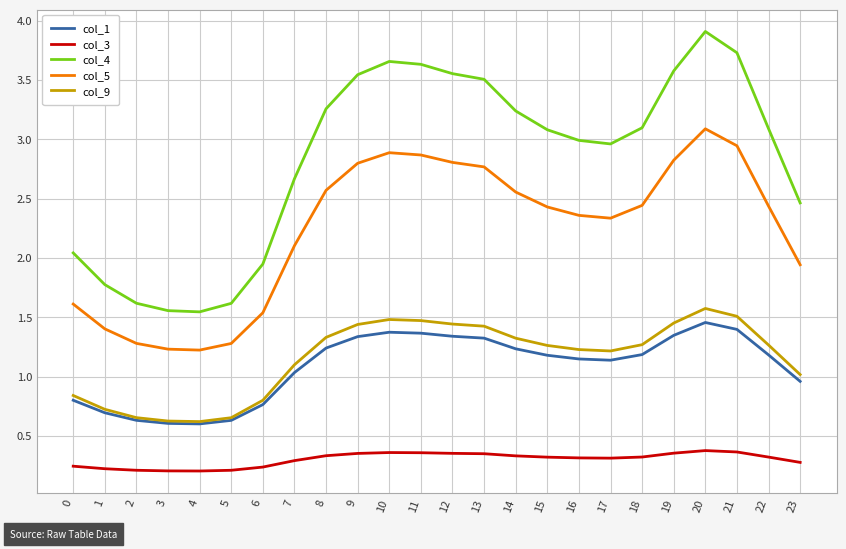

The value of col_1 at 19 is 1.3. True or false?

True